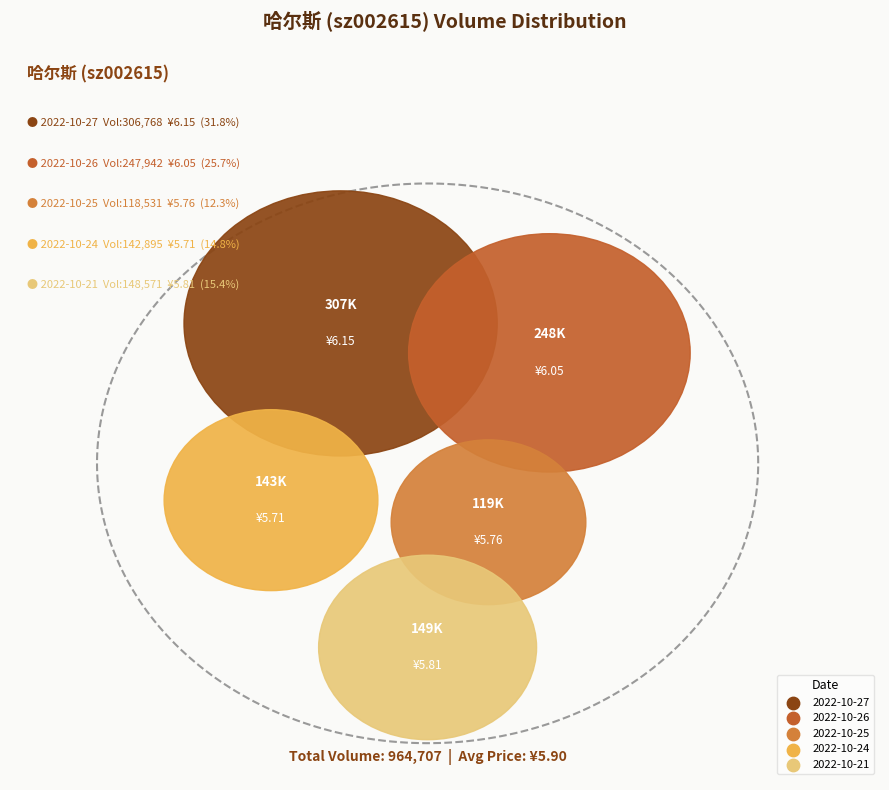

To the nearest percent, what is the average slice percentage?

20%